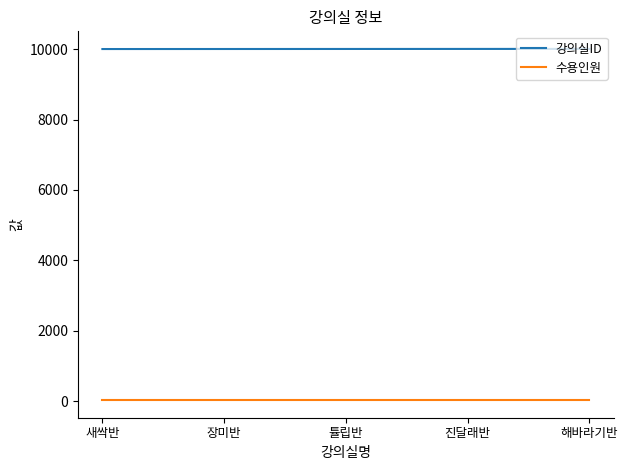

List the series in order of their overall mean, highest first.

강의실ID, 수용인원